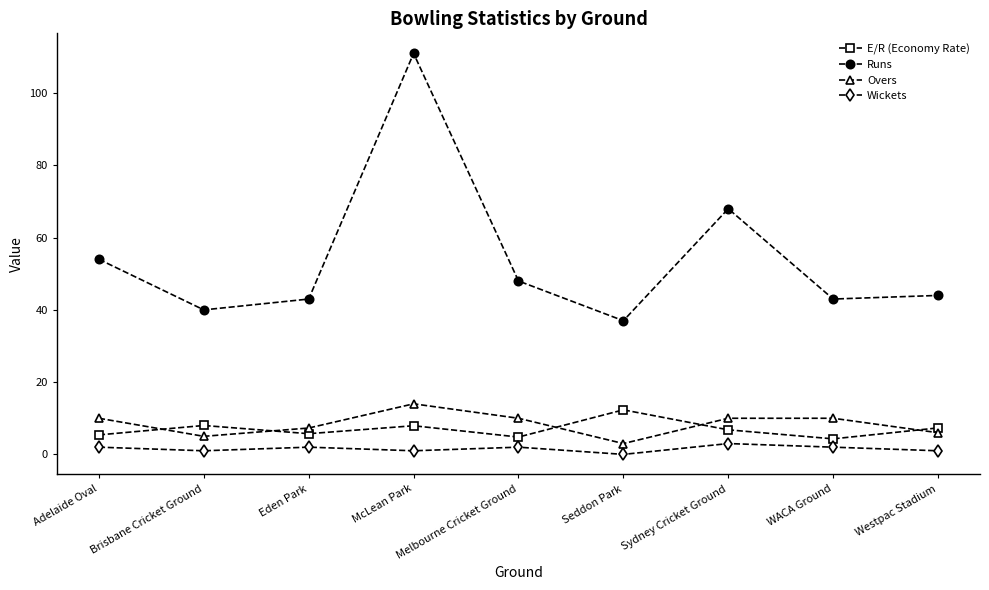

At which category does Overs reach its first local peak?

McLean Park